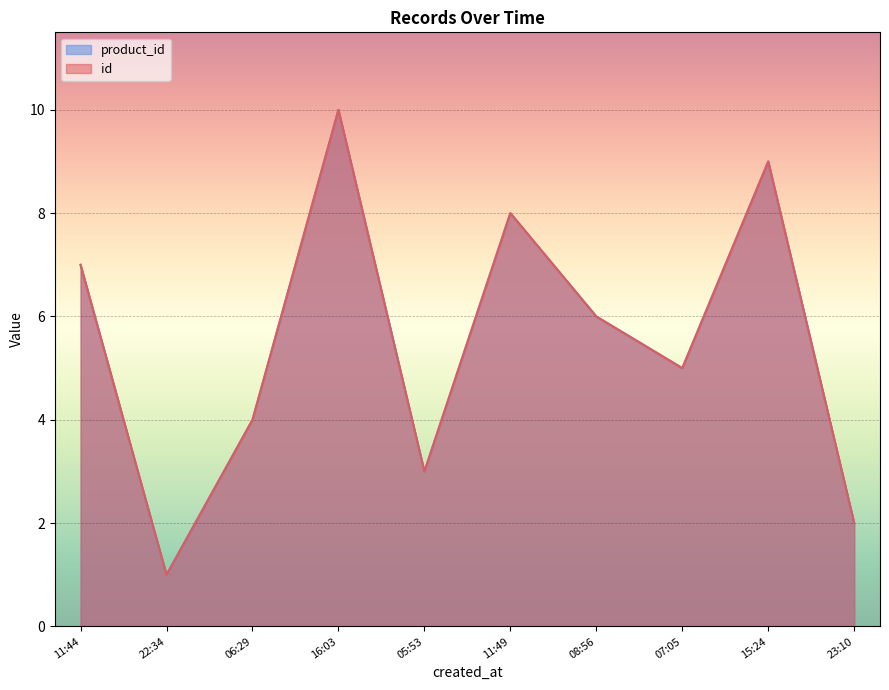

At how many categories does at least one series exceed 4?

6